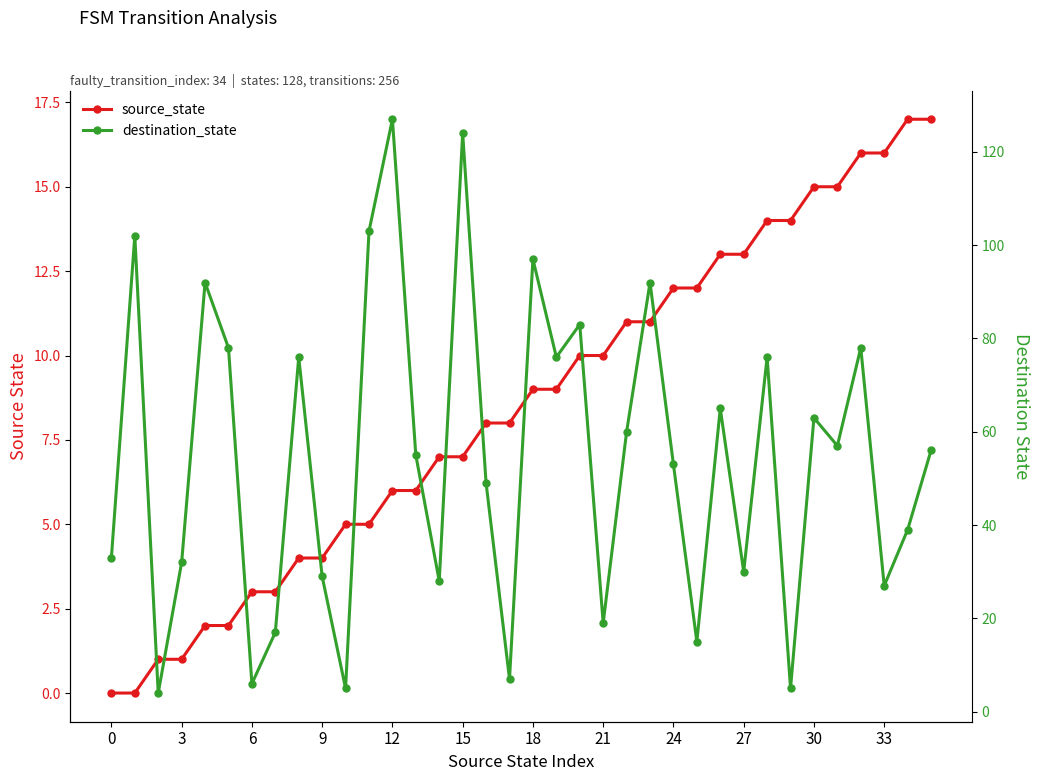

True or false: destination_state and source_state intersect in this chart.

True